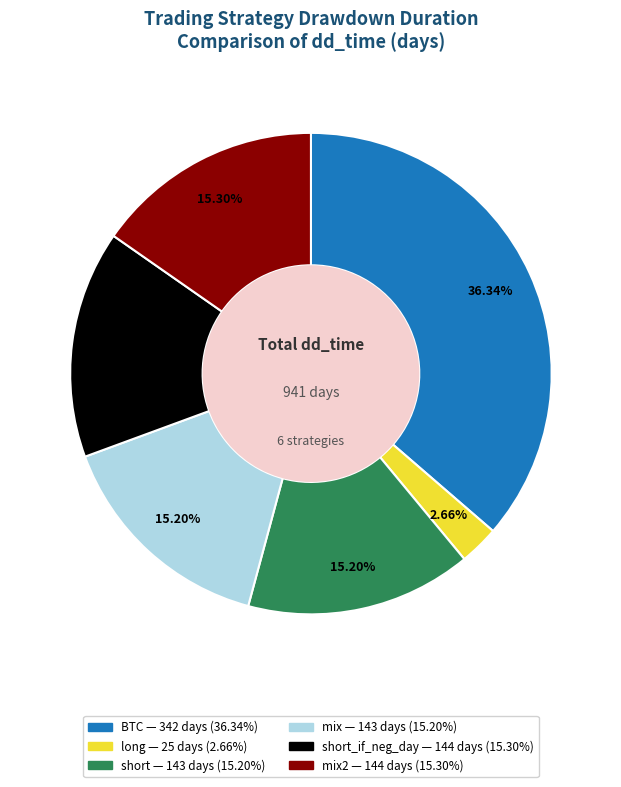

Is there any slice that represents more than half of the pie?

No